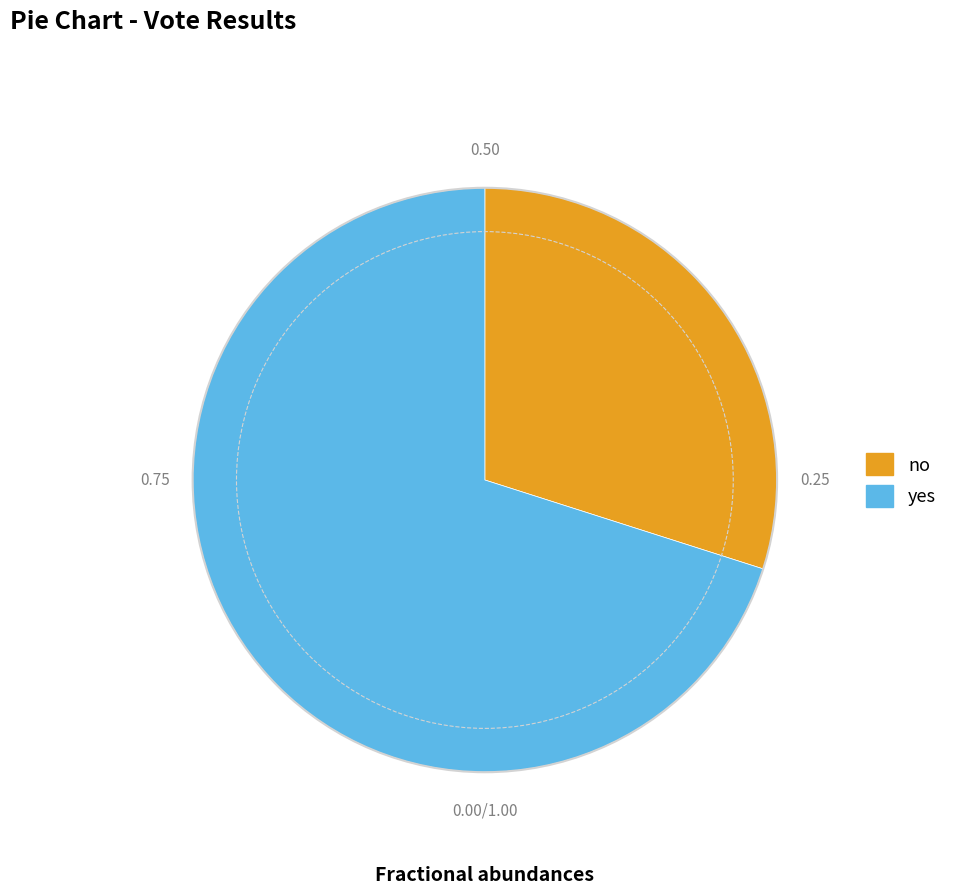

What is the smallest slice in the pie chart?

no